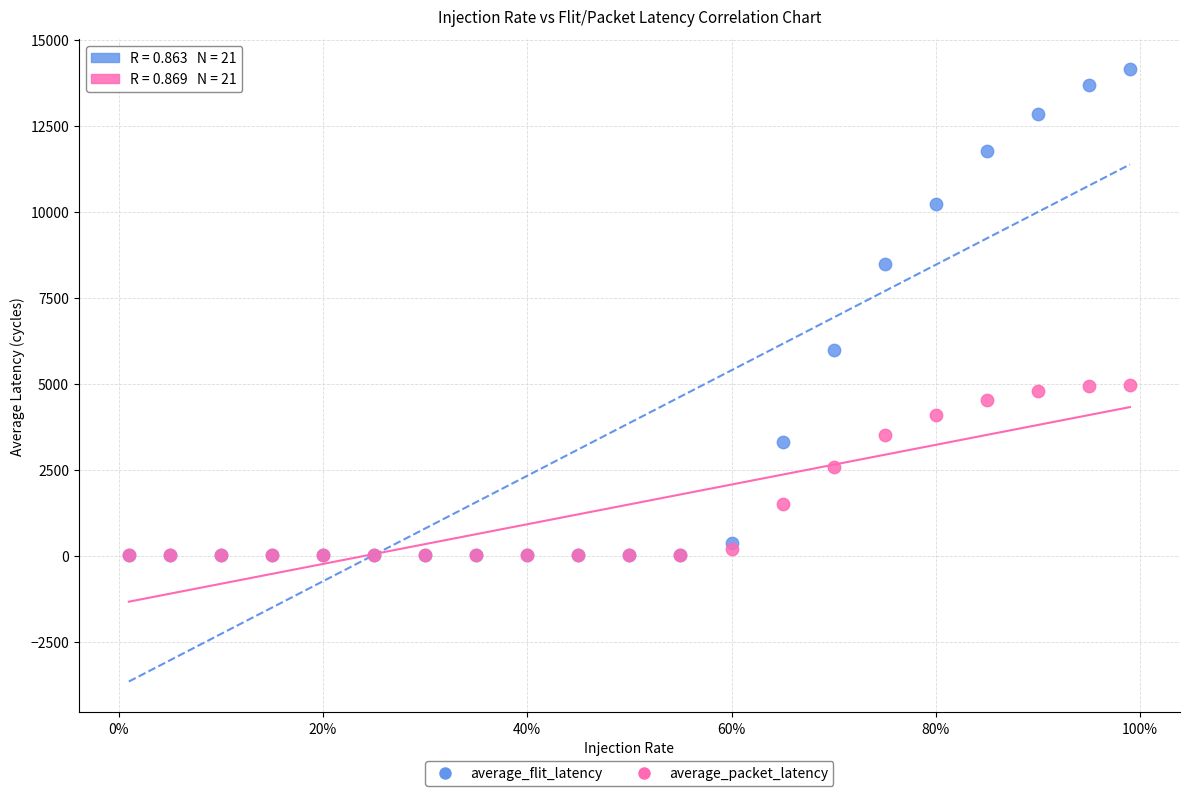

Which series has the largest Y range (max minus min)?

average_flit_latency